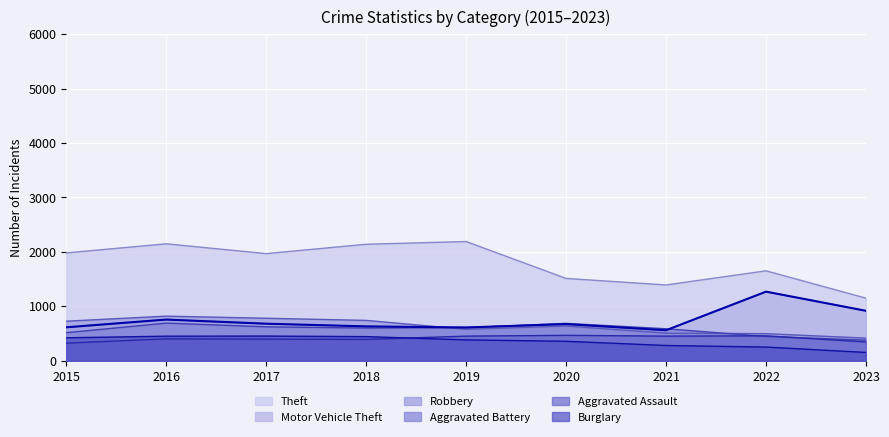

Between 2017 and 2018, which series saw the biggest shift?

Theft